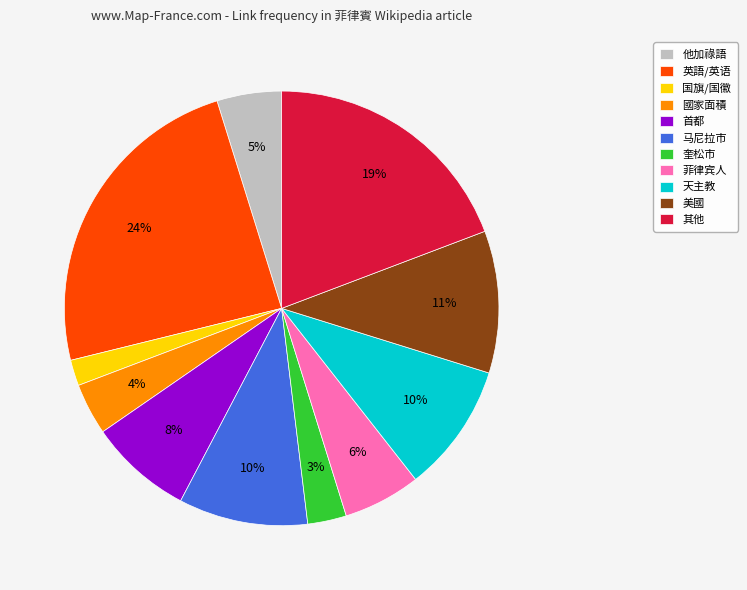

Count the number of slices in the pie.

11